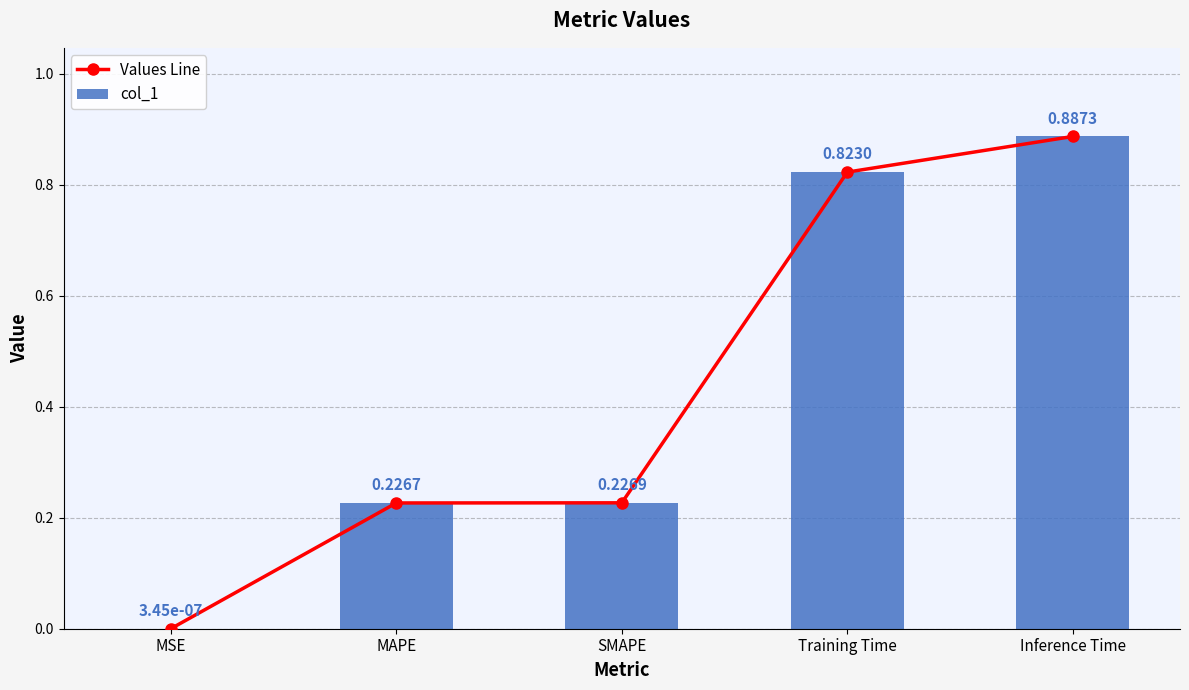

Reading left to right, what are all the values shown in this chart?

Values Line: MSE=0.0	MAPE=0.2	SMAPE=0.2	Training Time=0.8	Inference Time=0.9
col_1: MSE=0.0	MAPE=0.2	SMAPE=0.2	Training Time=0.8	Inference Time=0.9